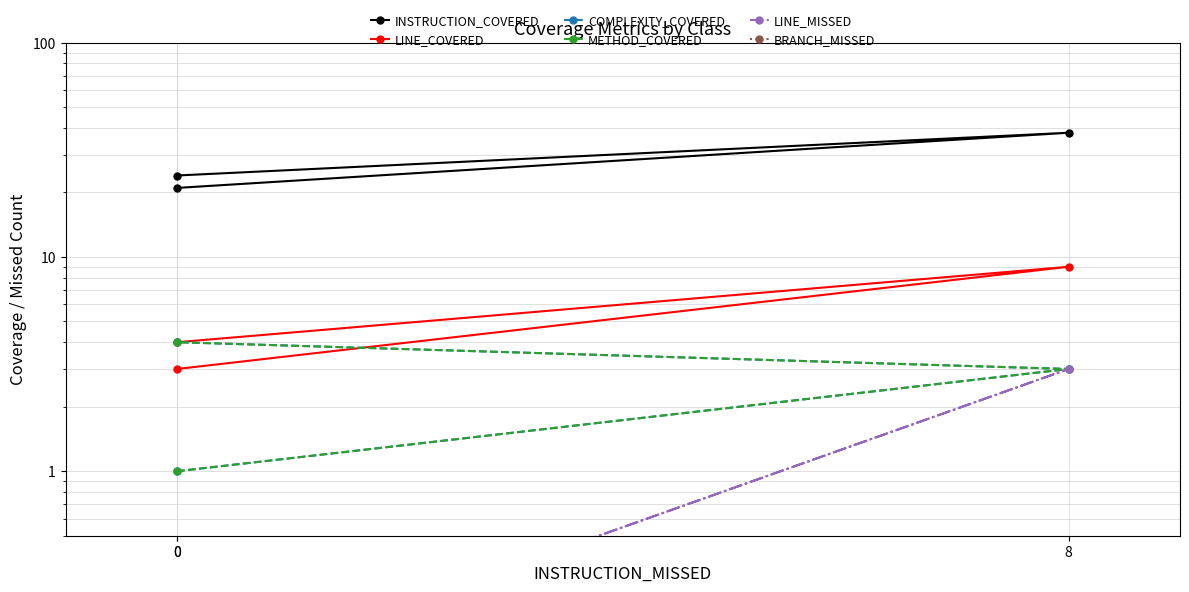

What is the difference between the highest and lowest values at 8?

37.9